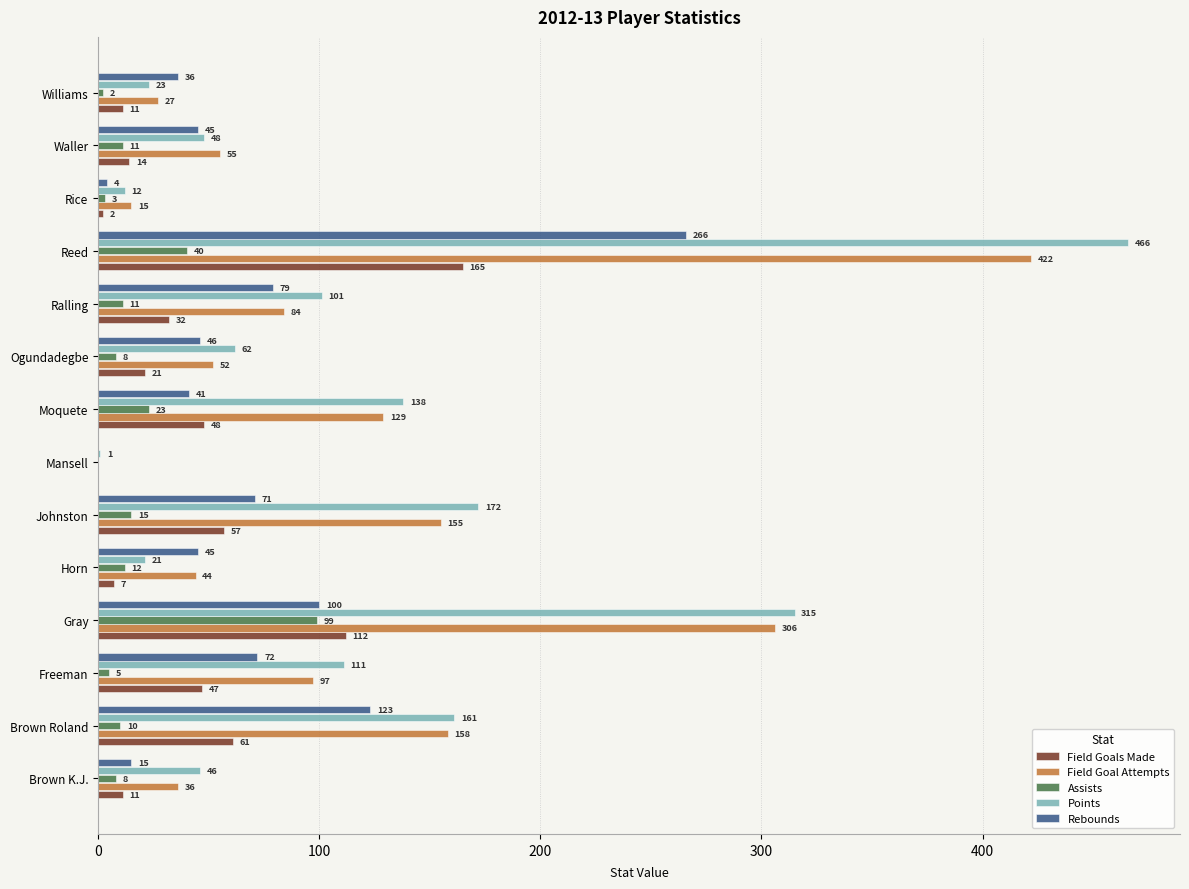

What is the sum of the Assists values at Rice and Brown Roland?

13